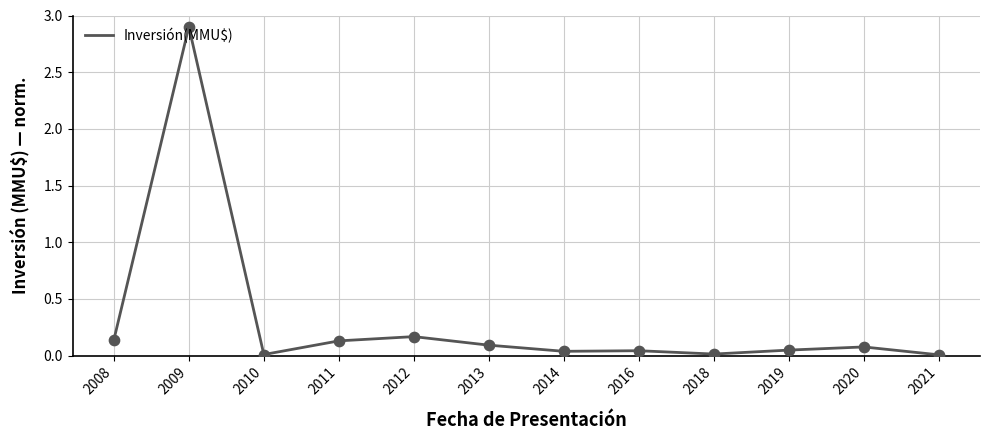

Which has a higher value, 2019 or 2009?

2009